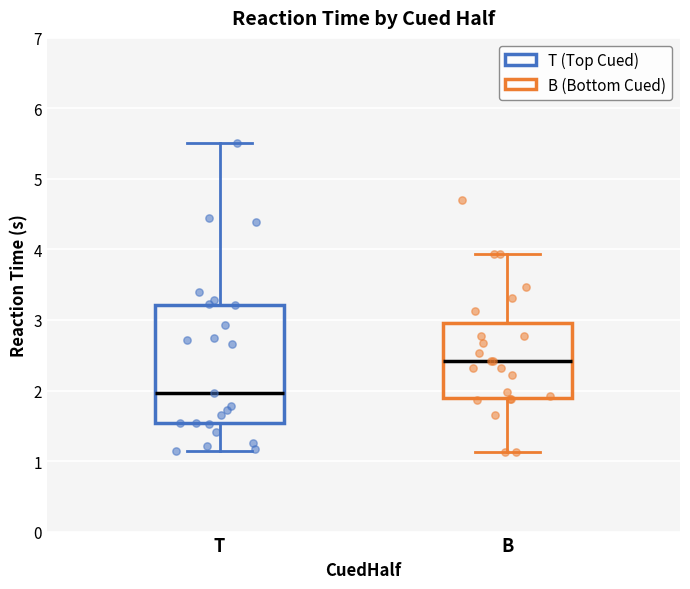

Reading left to right, transcribe this box plot: for each box, give where its median line is, the range the box spans, and where its two whiskers end, as read against the y-axis. The values are not printed on the chart, so give them approximately, as read against the axis.

T: median 2.0, box 1.5 to 3.2, whiskers 1.1 to 5.5
B: median 2.4, box 1.9 to 3.0, whiskers 1.1 to 3.9